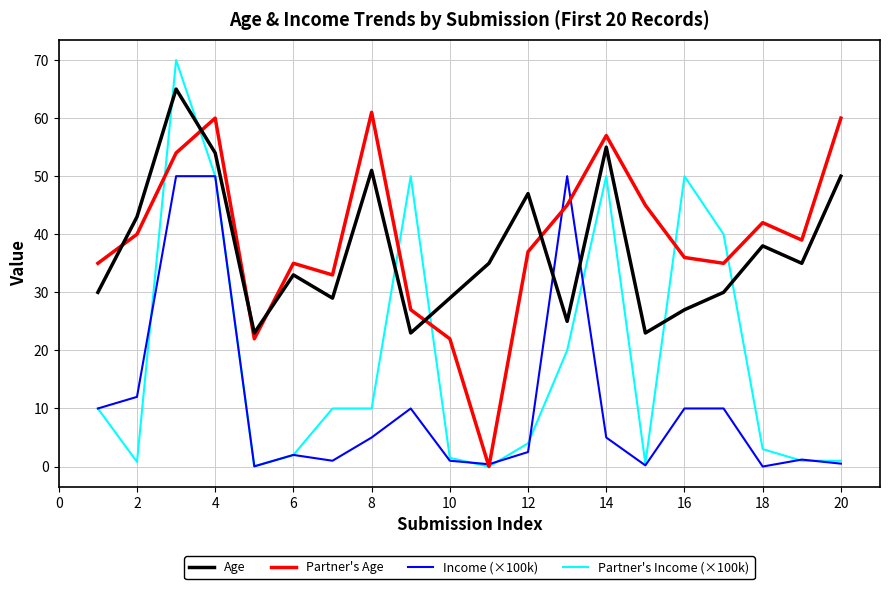

Rank the series by their maximum value, from highest to lowest.

Partner's Income (×100k), Age, Partner's Age, Income (×100k)